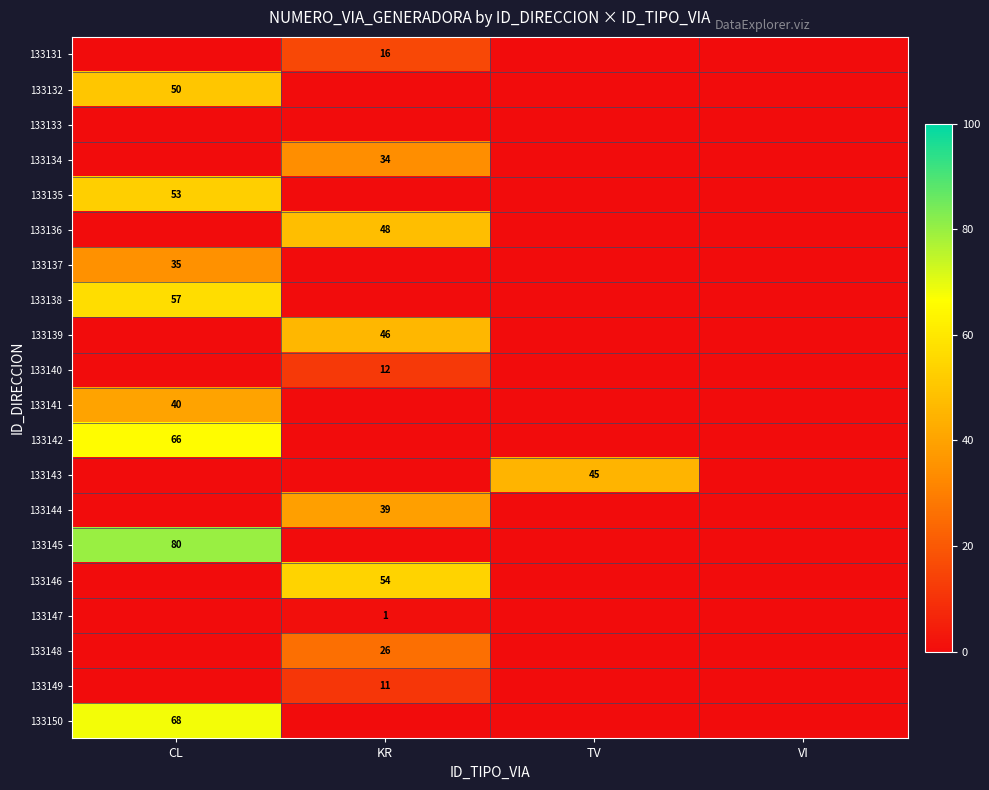

The value of 133144 at KR is 39. True or false?

True